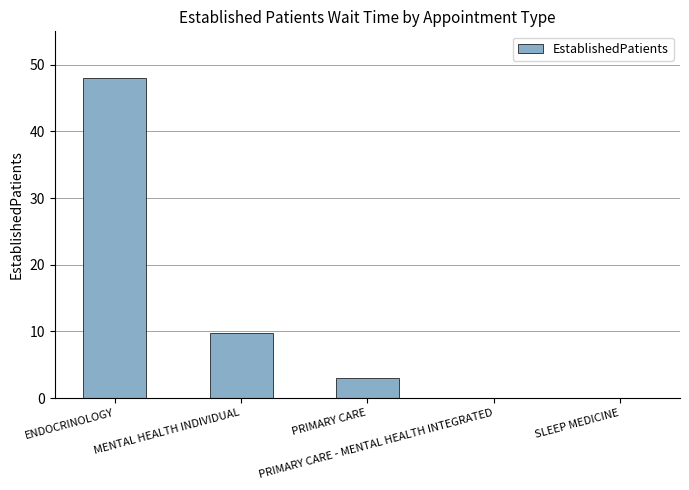

The value at PRIMARY CARE - MENTAL HEALTH INTEGRATED is -28.3. True or false?

False